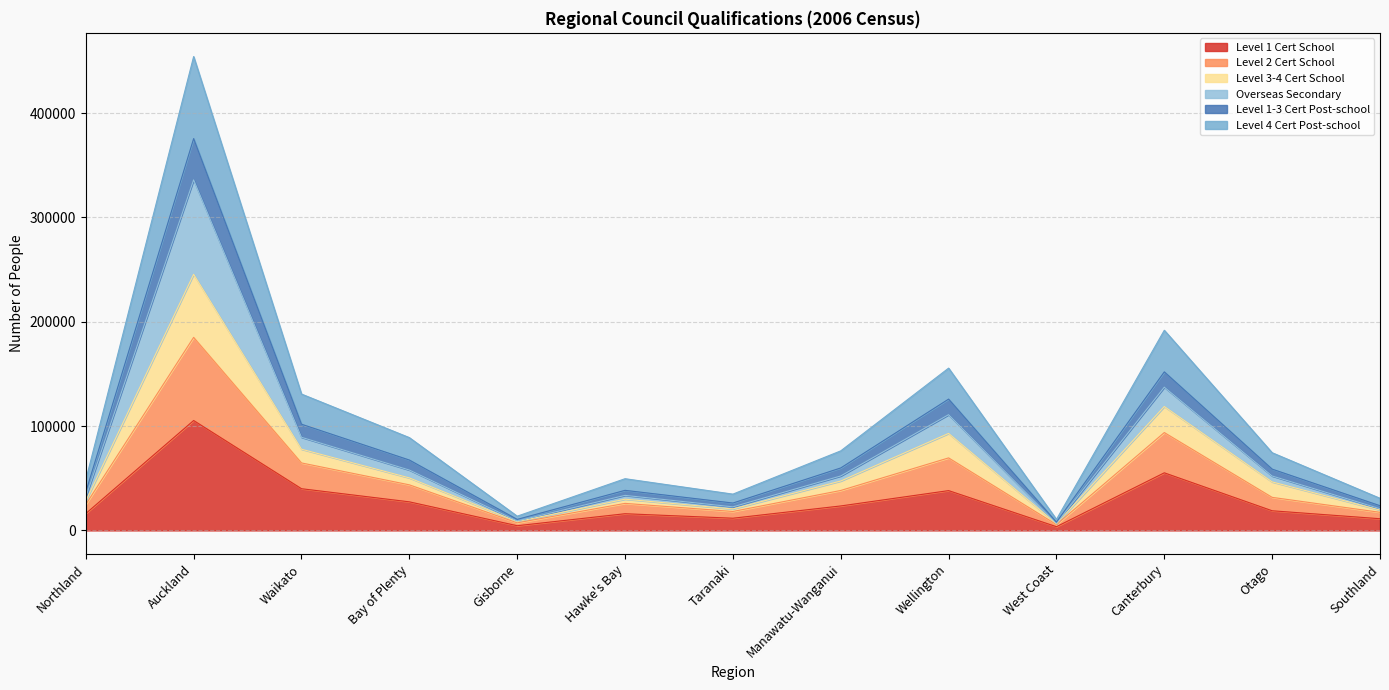

At which category is the sum across all series the highest?

Auckland